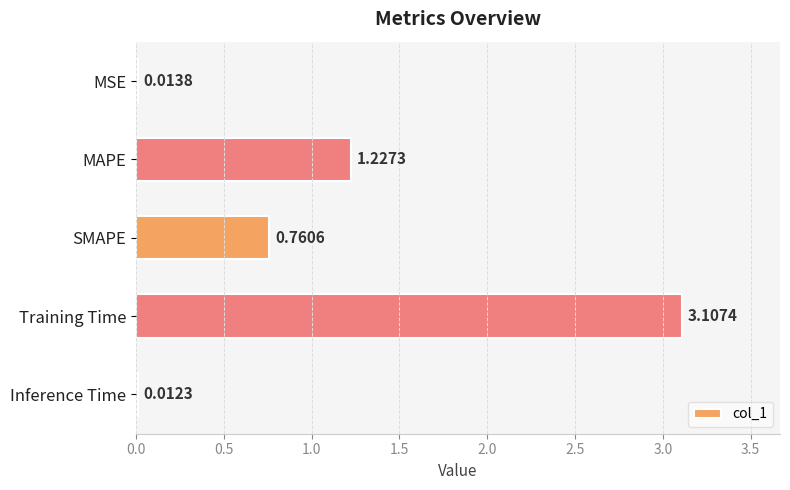

What is the change in value from MSE to Training Time?

+3.1